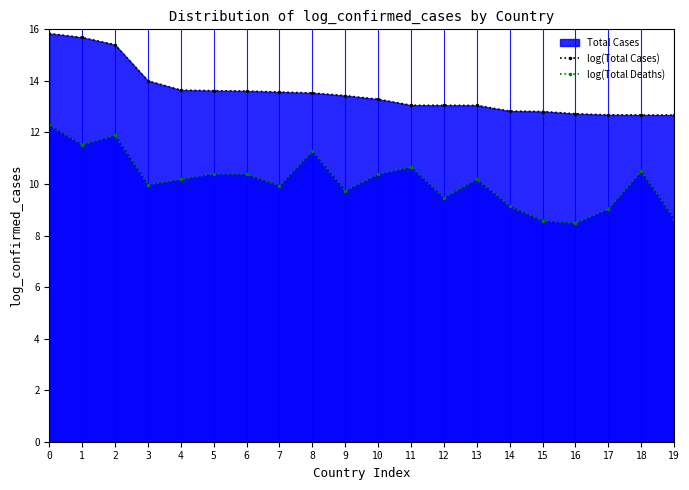

How many values in the log(Total Cases) series exceed 13?

14